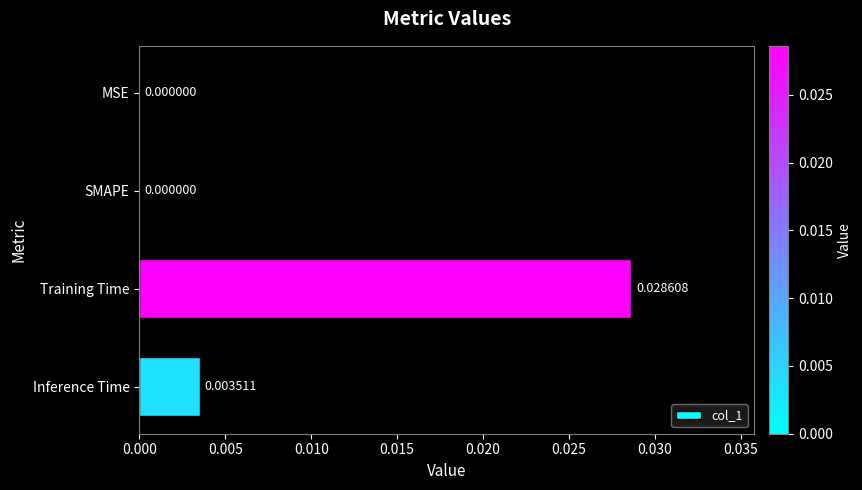

Which label corresponds to the largest value in the chart?

Training Time